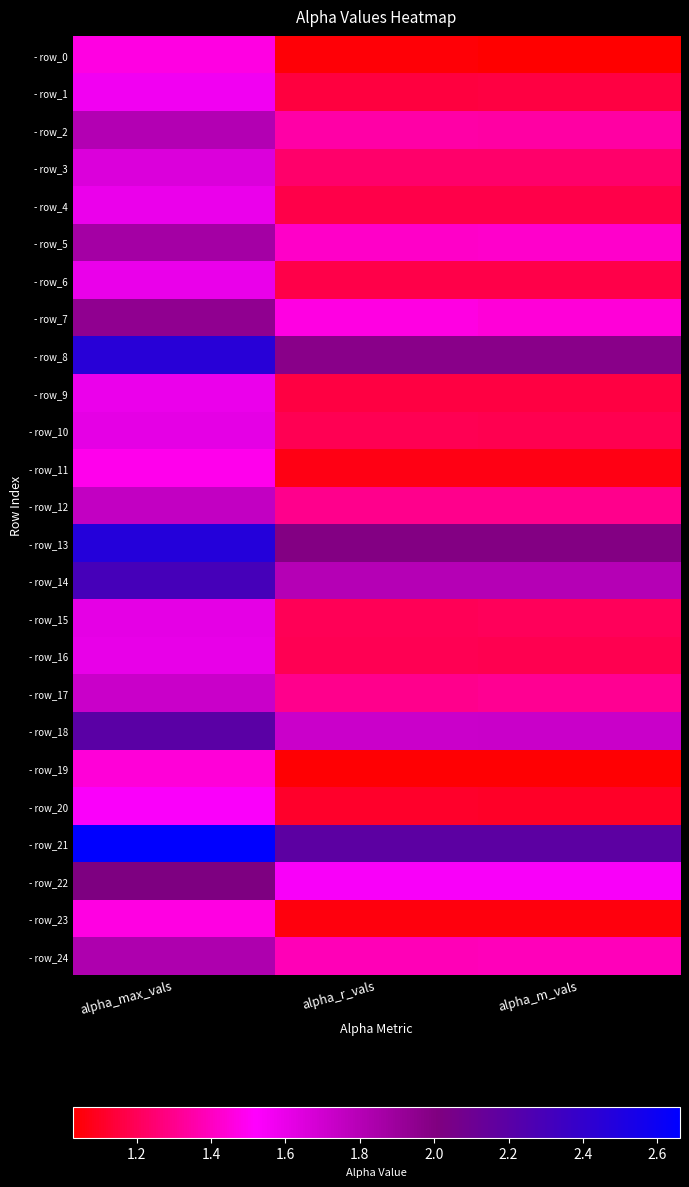

Which label corresponds to the largest value in the chart?

alpha_max_vals